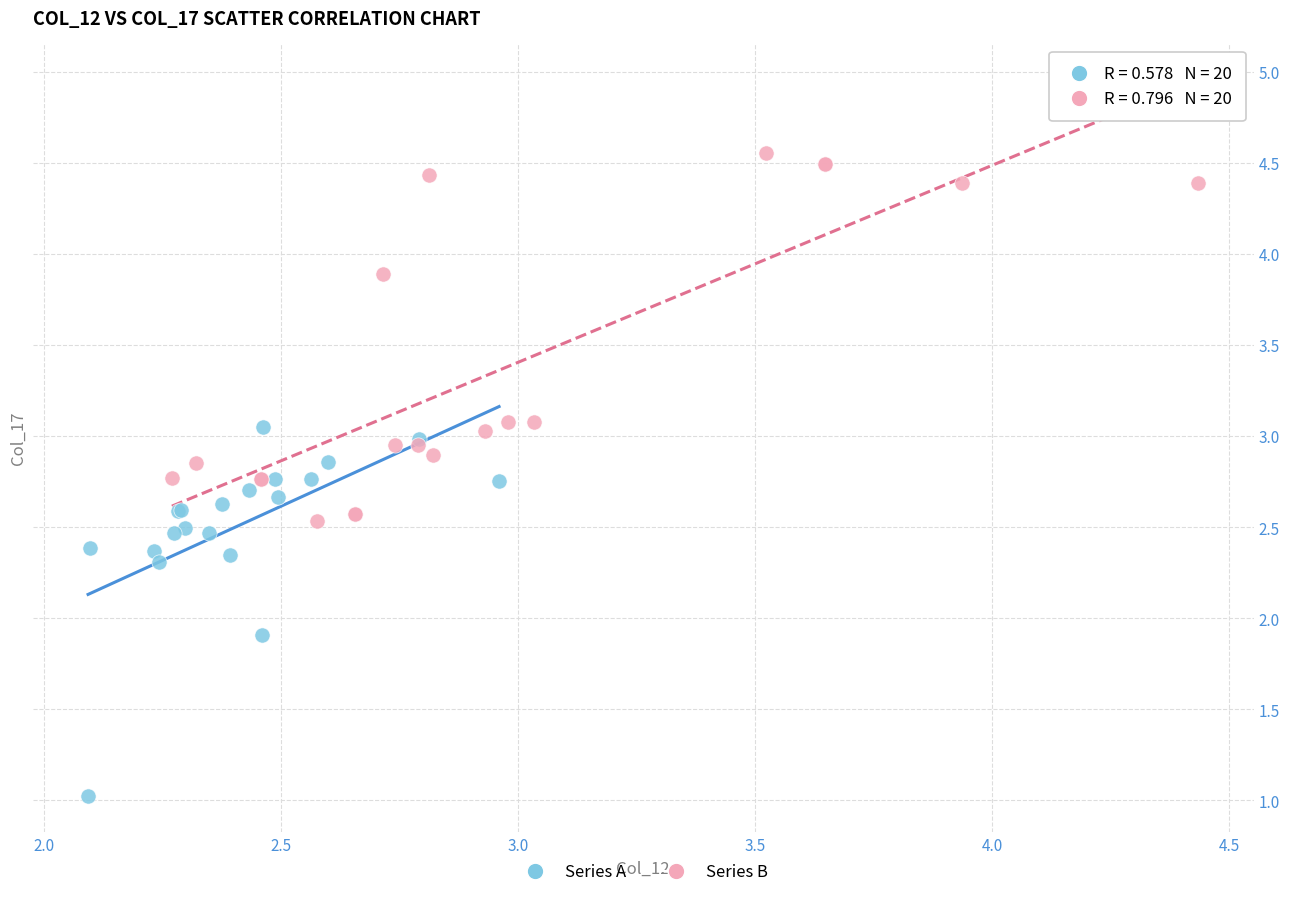

Which series reaches the minimum Y coordinate?

Series A